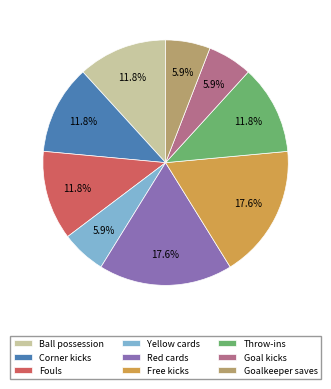

What is the ratio of the value at Free kicks to the value at Goal kicks?

3.0